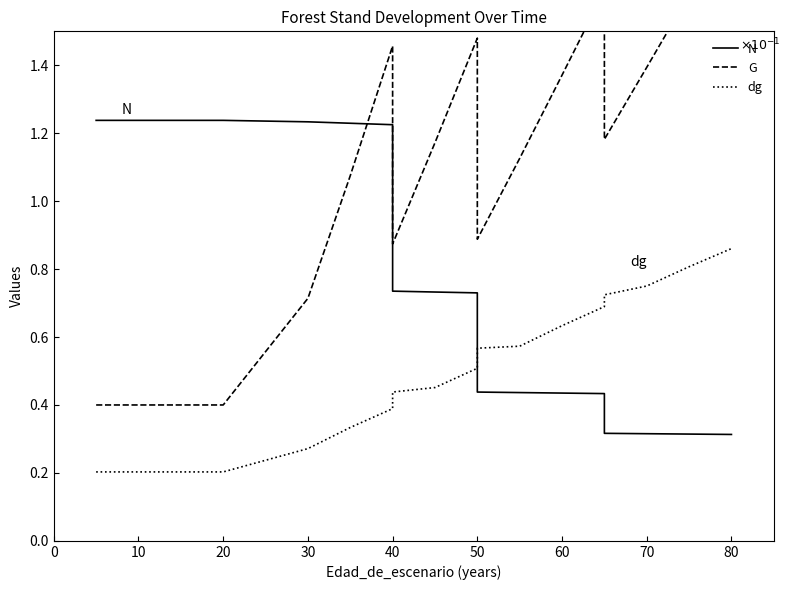

Which series has the widest spread of values?

G